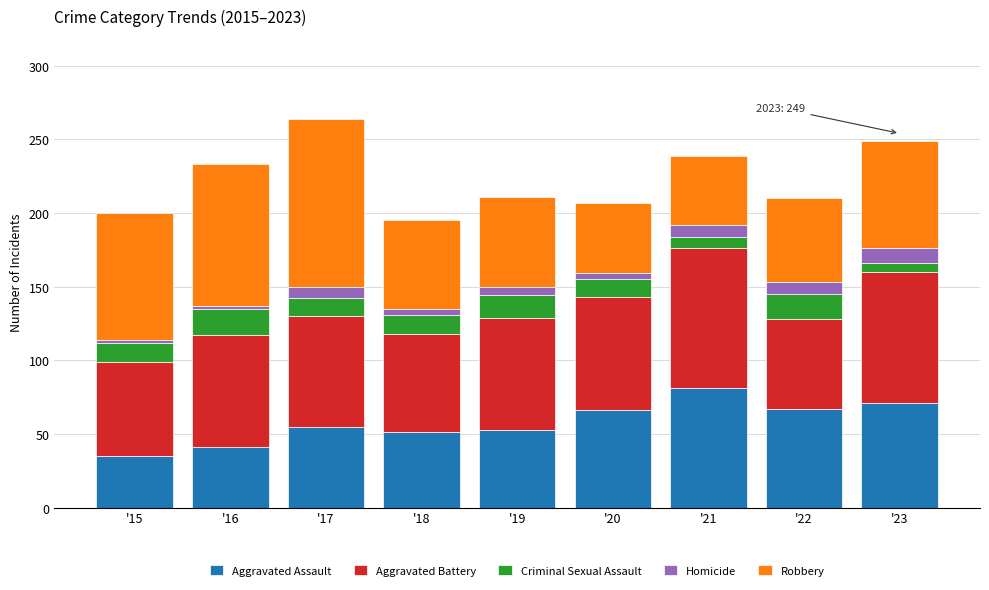

At which label does Aggravated Assault reach its peak?

'21